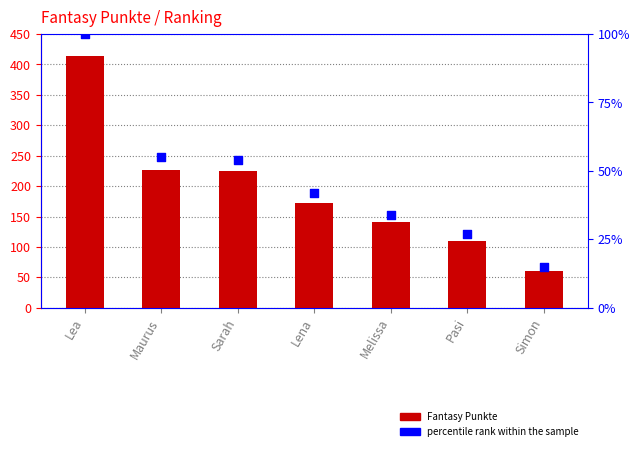

What is the total value across all series at Lea?

514